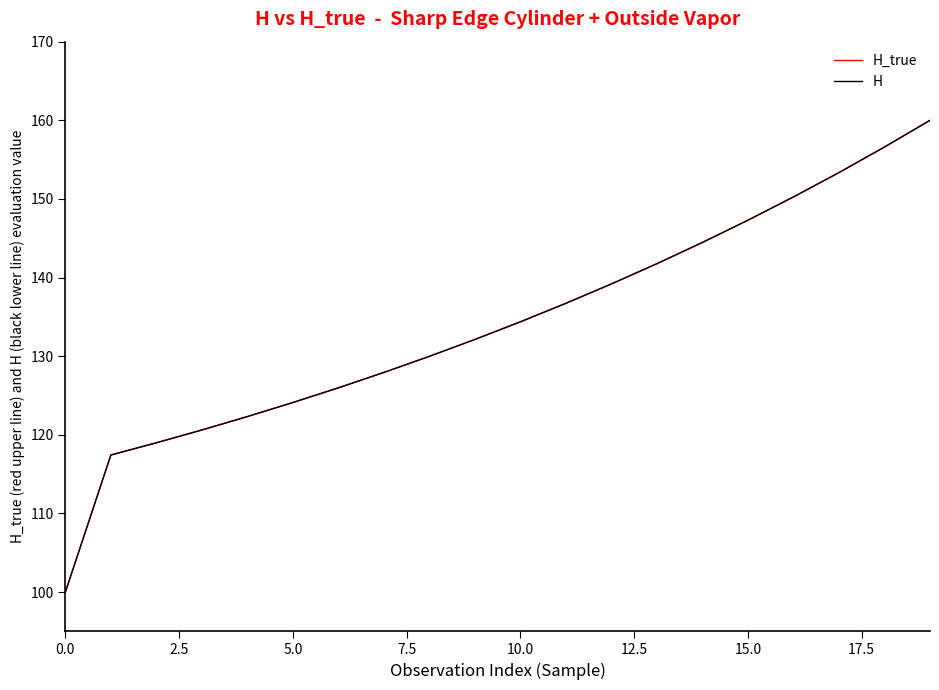

What are all the series names shown in the legend?

H_true, H